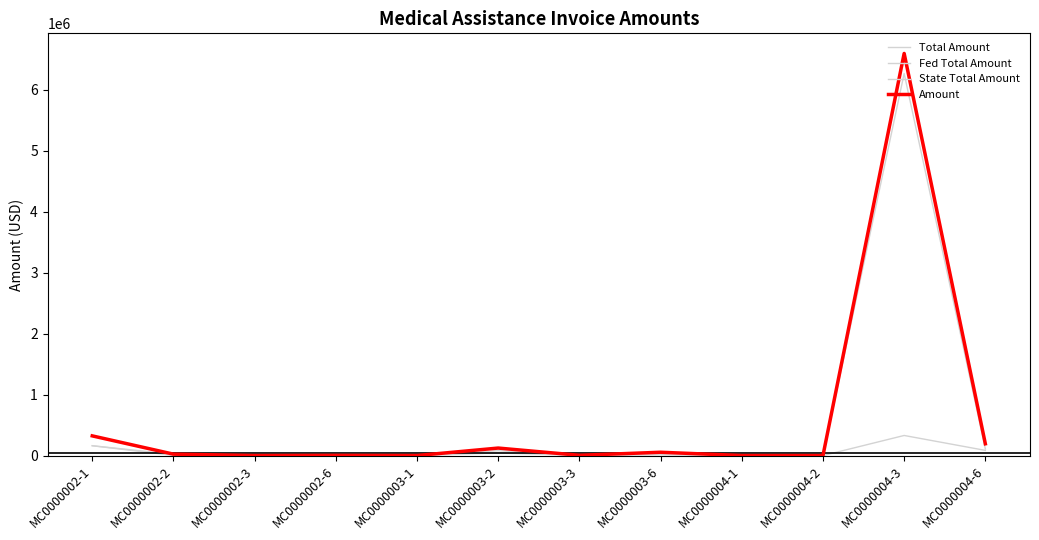

True or false: Fed Total Amount and Amount cross at least once.

False